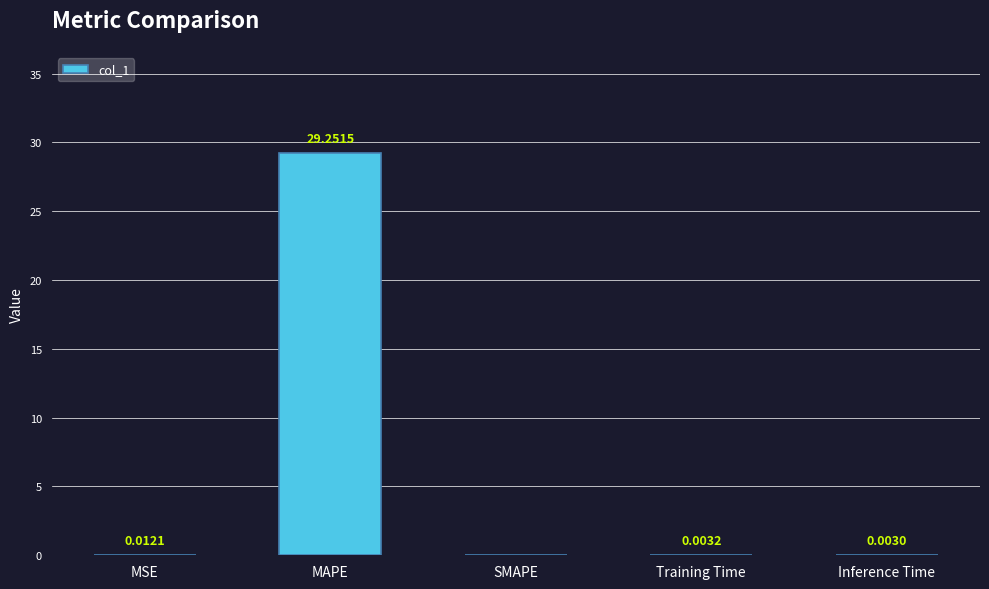

Which has a higher value, Inference Time or MSE?

MSE